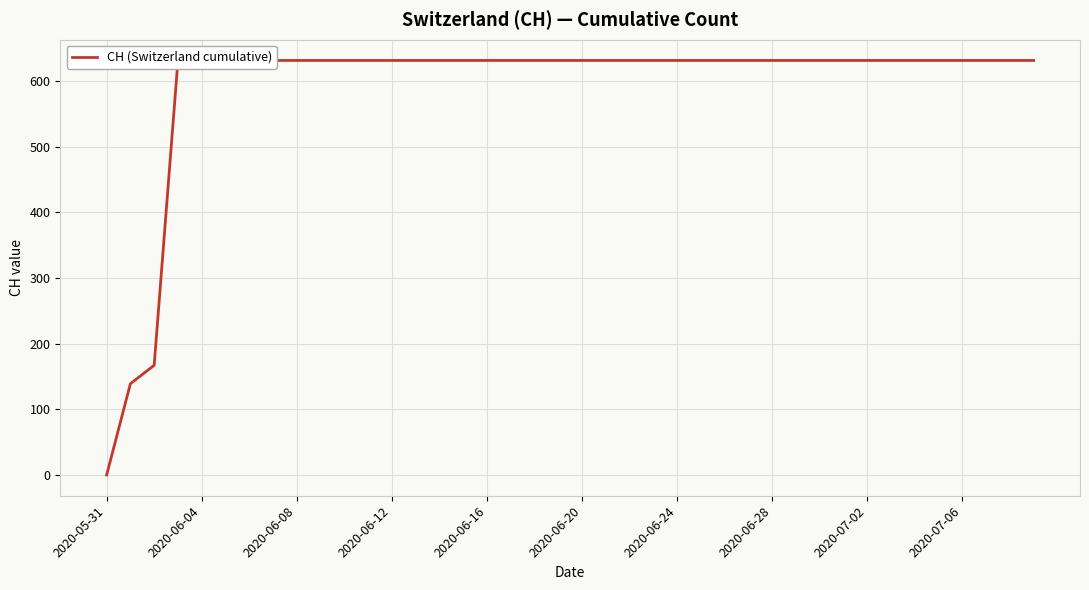

Which has a higher value, 2020-06-08 or 12?

12